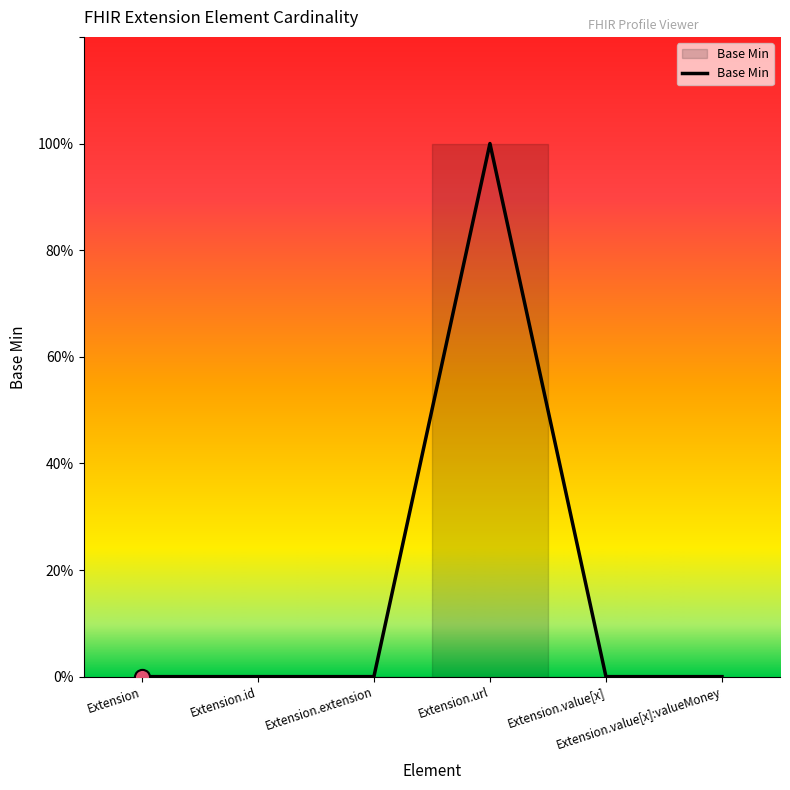

What is the change in value from Extension.url to Extension.value[x]:valueMoney?

-1